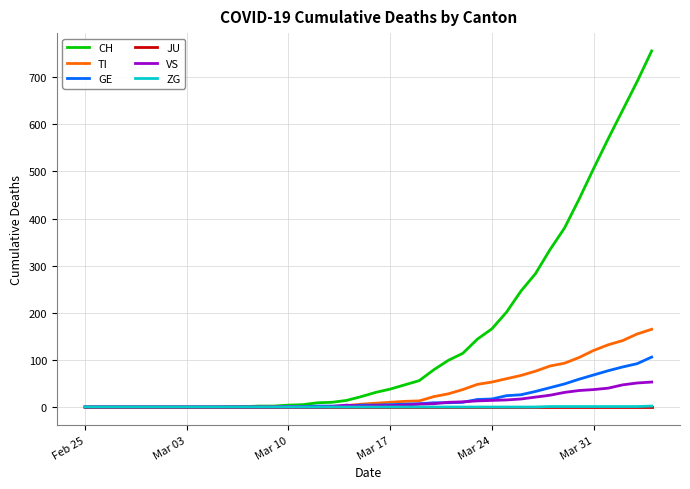

Which series has the largest total across all categories?

CH